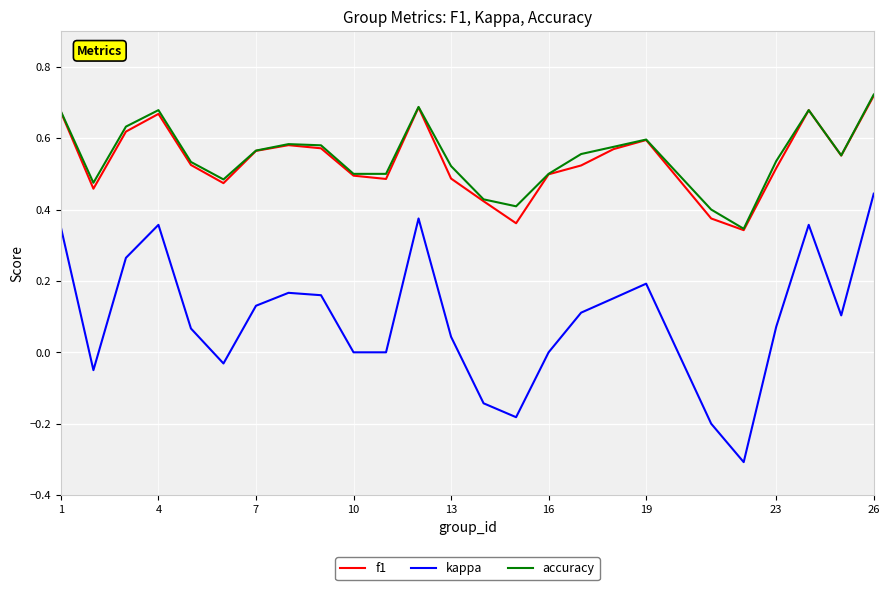

What is the minimum value for kappa?

-0.3